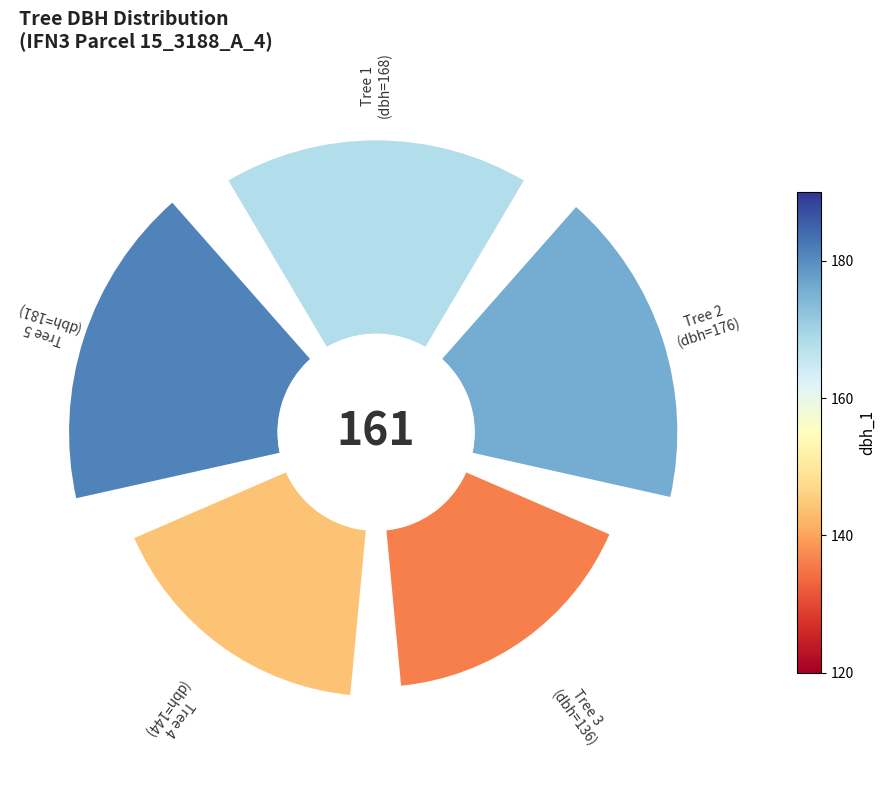

Is the sum of 3 and 1 greater than half?

No